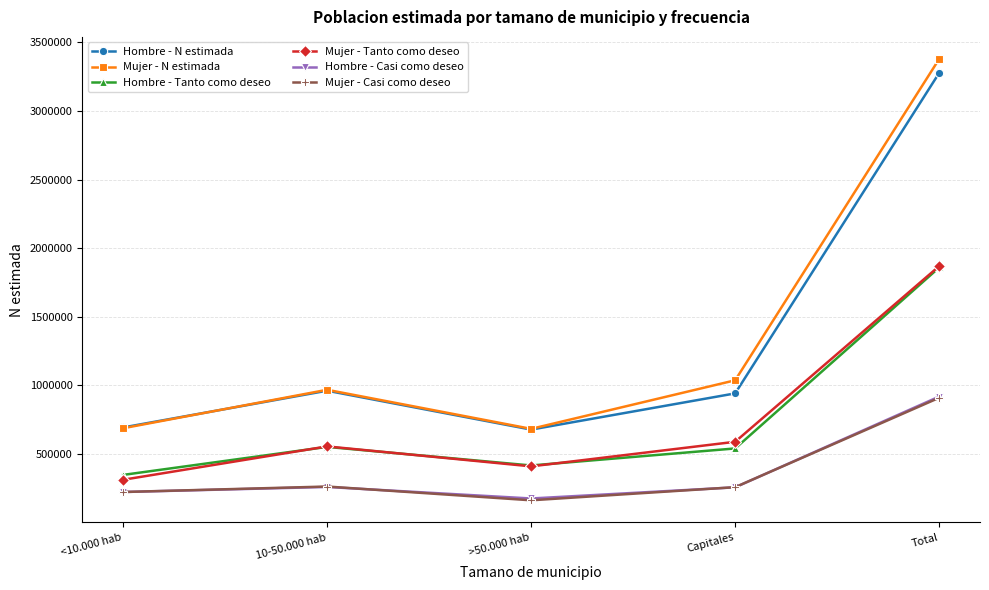

What is the difference between the highest and lowest values at Total?

2467925